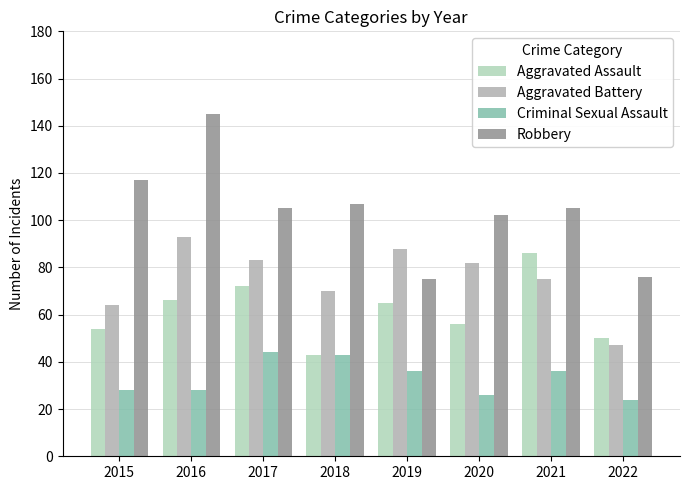

What is the approximate value of Aggravated Assault at 2018, to the nearest 10?

40